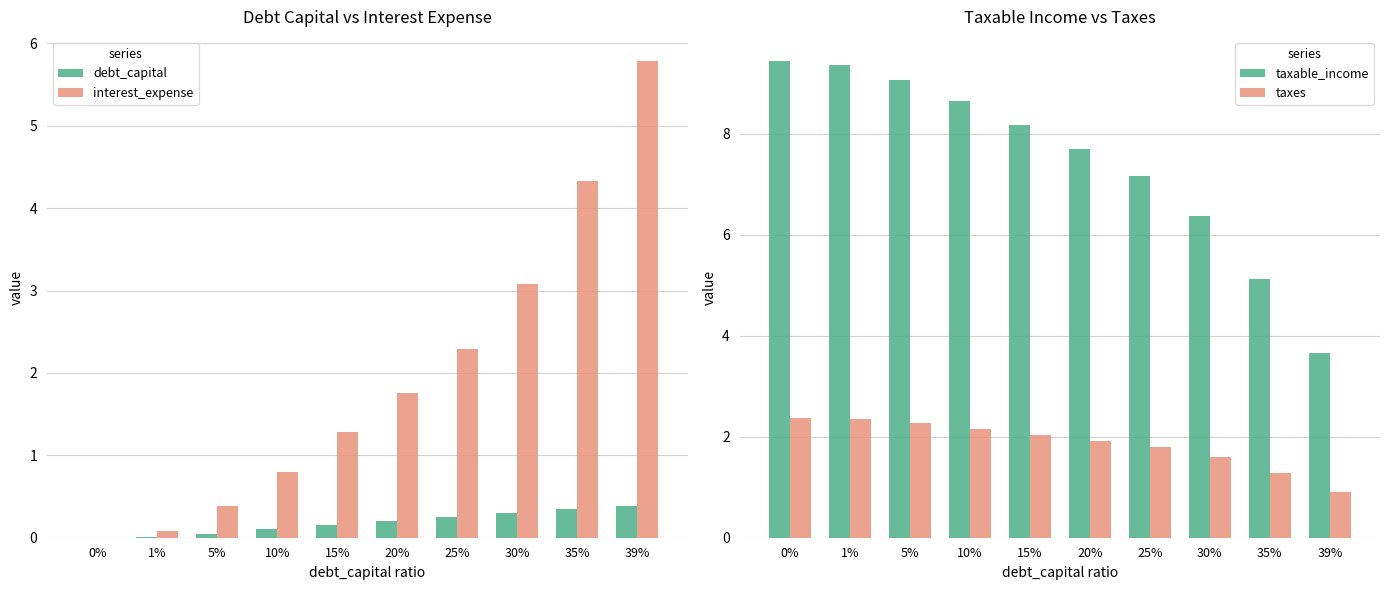

Which series has the largest total across all categories?

taxable_income